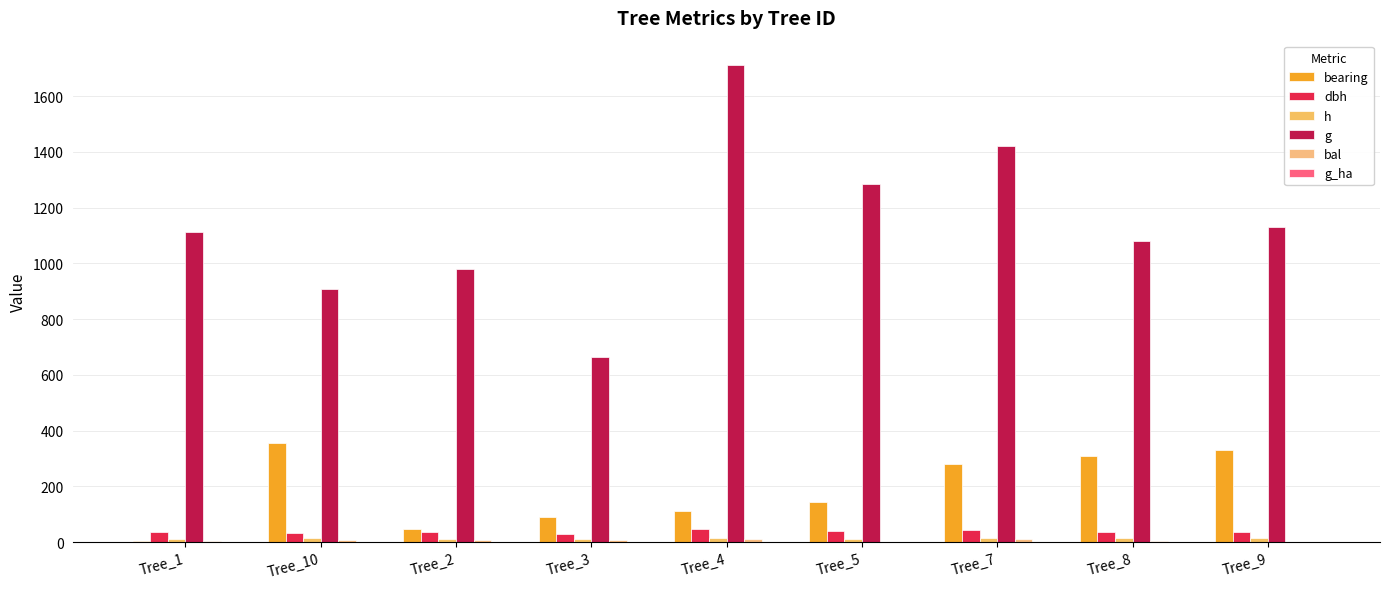

At which label does g reach its peak?

Tree_4